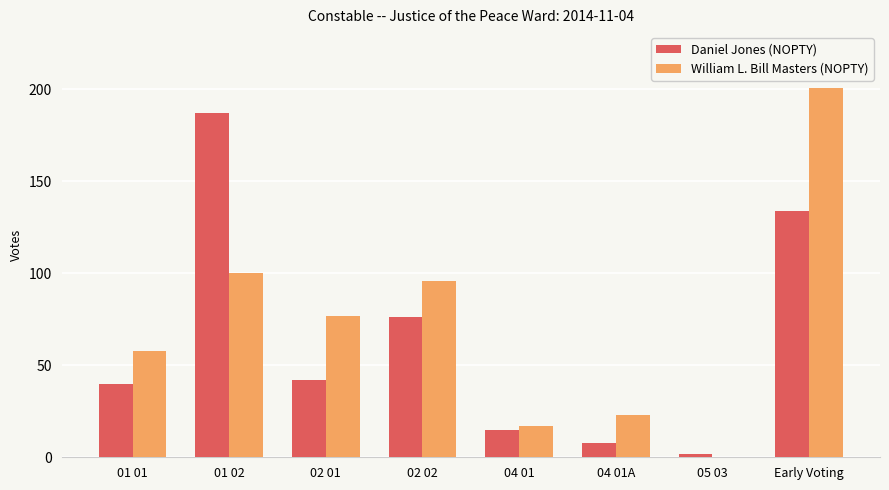

How many groups of bars are there?

8